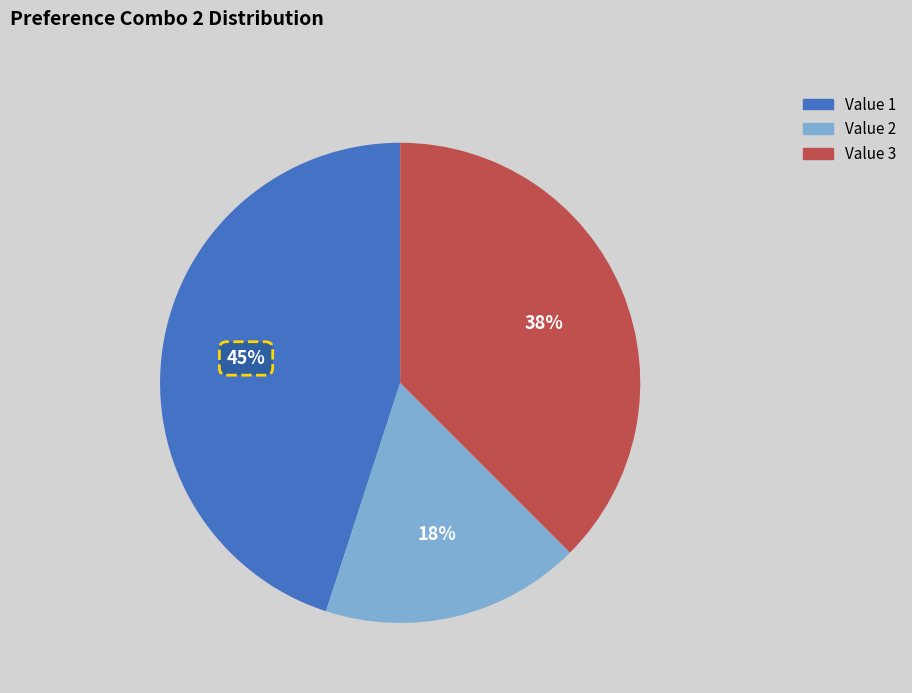

To the nearest percent, what is the combined percentage of Value 2 and Value 3?

55%